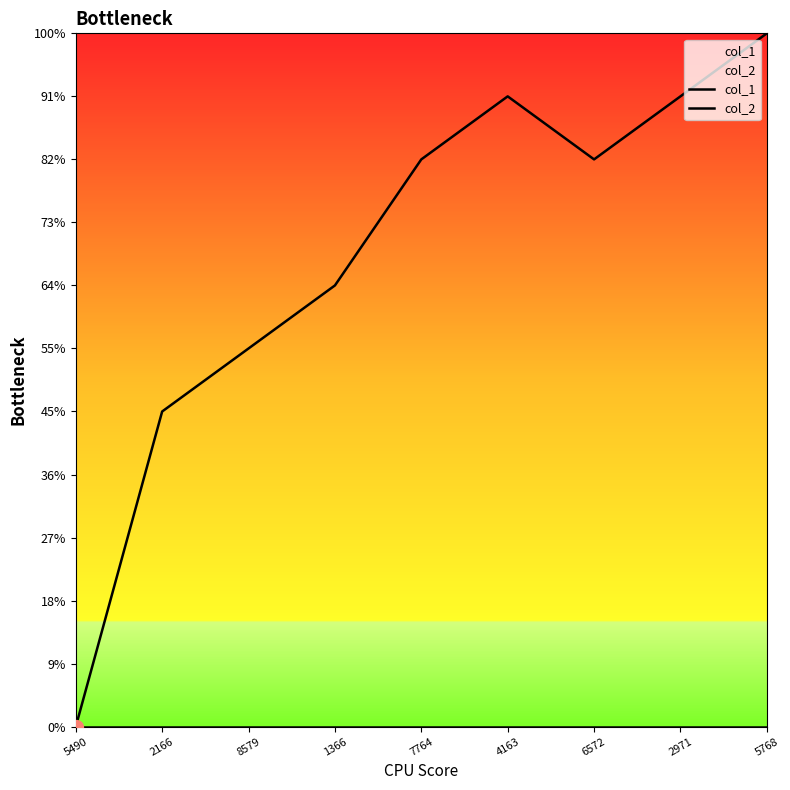

At which label does col_1 reach its peak?

5768